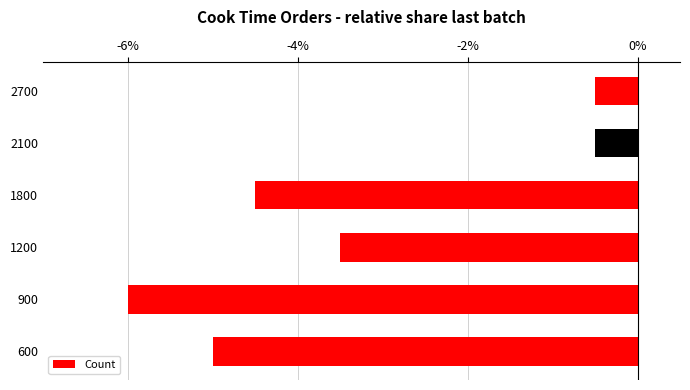

Reading bottom to top, extract all data points from this chart.

-5.0	-6.0	-3.5	-4.5	-0.5	-0.5